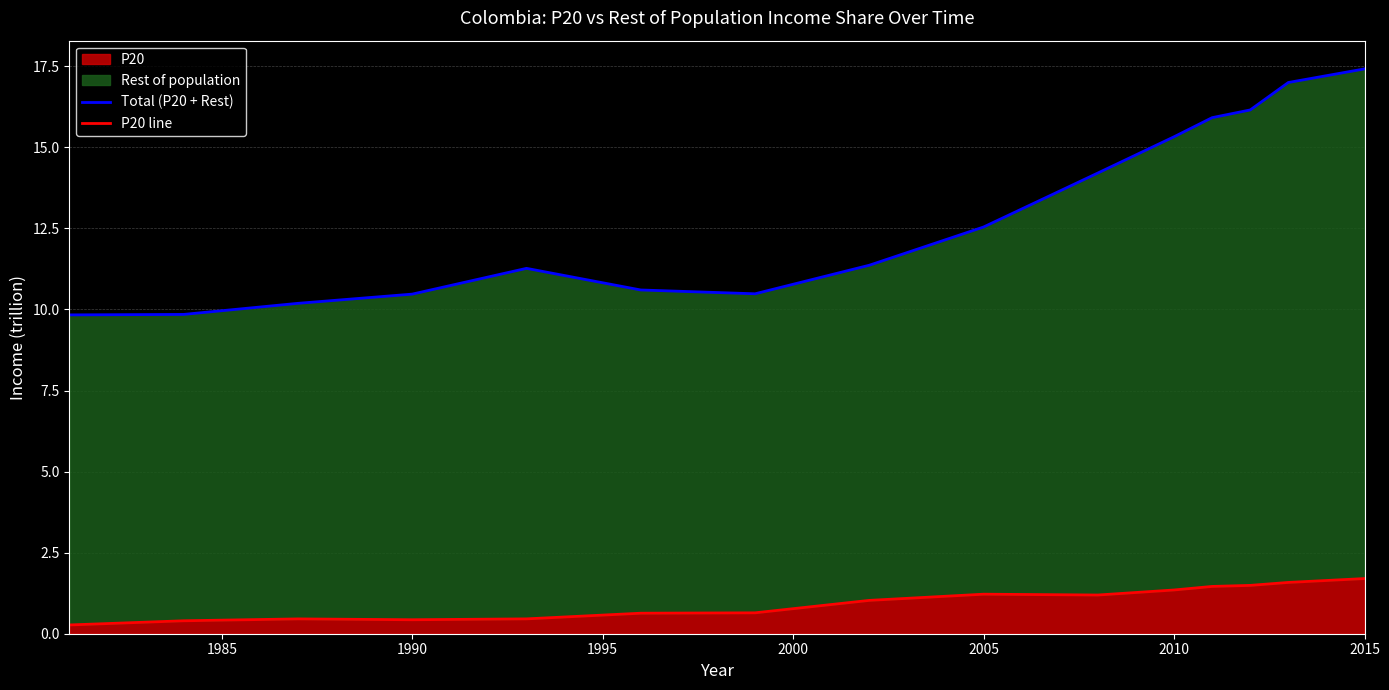

The value of P20 at 2010 is 1.3. True or false?

True